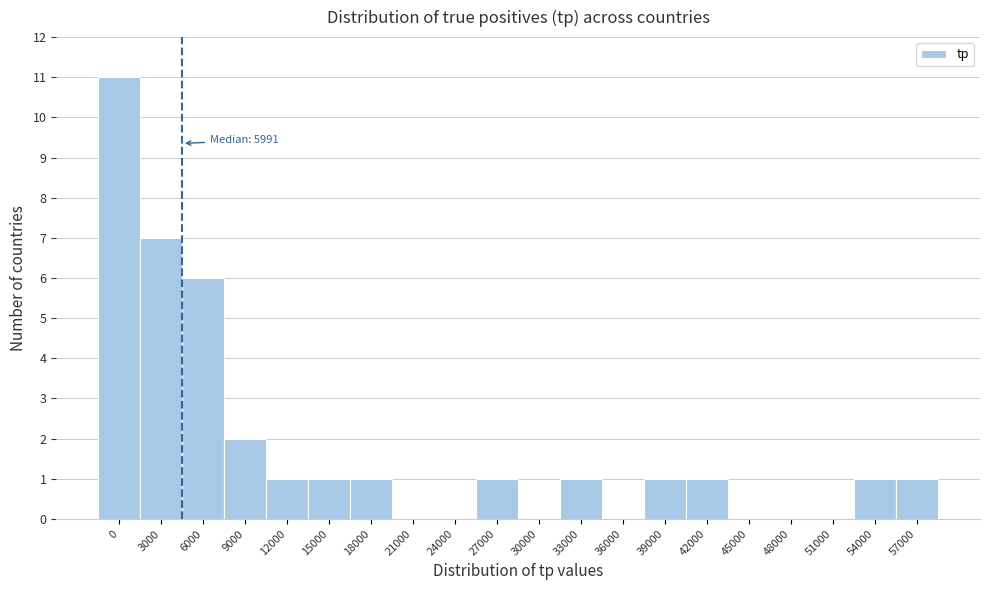

Reading right to left, list all the values displayed in this chart.

57000=1	54000=1	51000=0	48000=0	45000=0	42000=1	39000=1	36000=0	33000=1	30000=0	27000=1	24000=0	21000=0	18000=1	15000=1	12000=1	9000=2	6000=6	3000=7	0=11